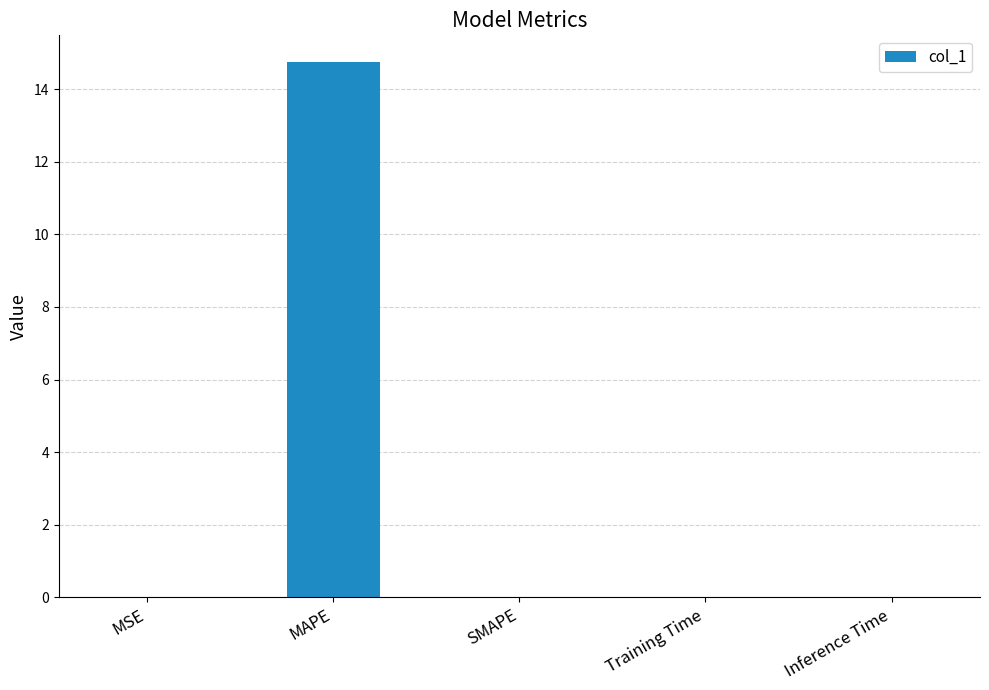

Does the chart contain stacked bars?

No